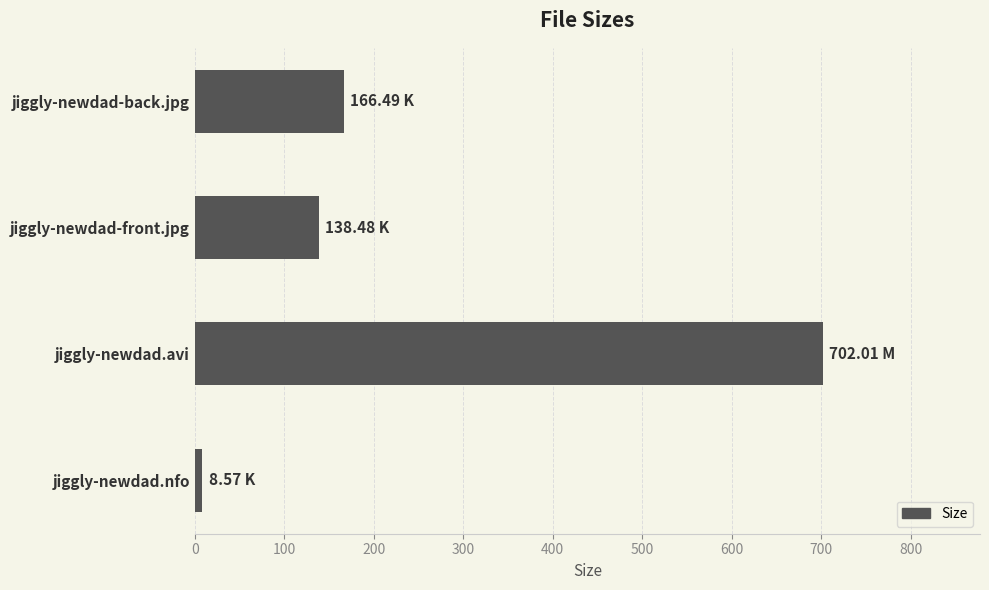

Rank the categories by value from lowest to highest.

jiggly-newdad.nfo, jiggly-newdad-front.jpg, jiggly-newdad-back.jpg, jiggly-newdad.avi